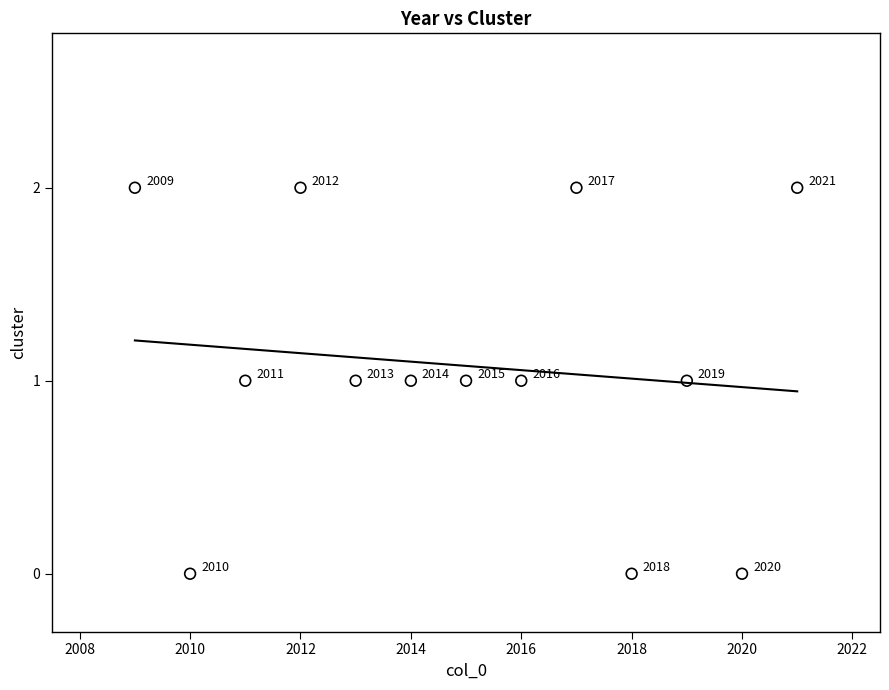

What is the range of X values (max minus min)?

12